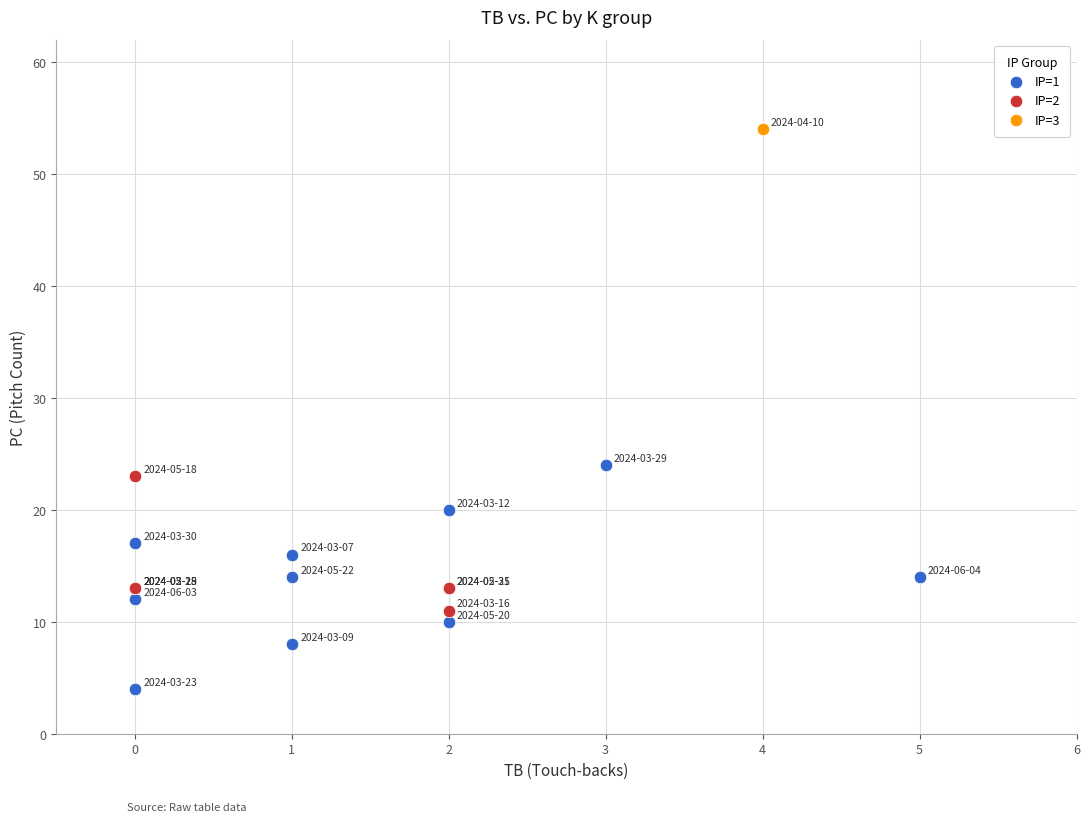

What are all the series names shown in the legend?

IP=1, IP=2, IP=3